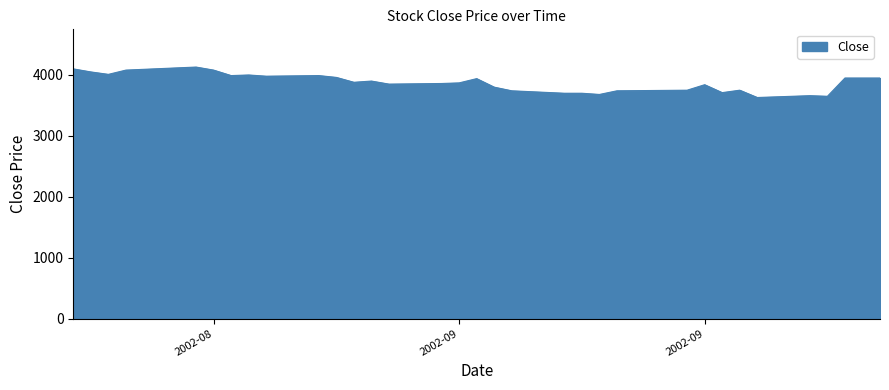

How many lines are shown in the chart?

1